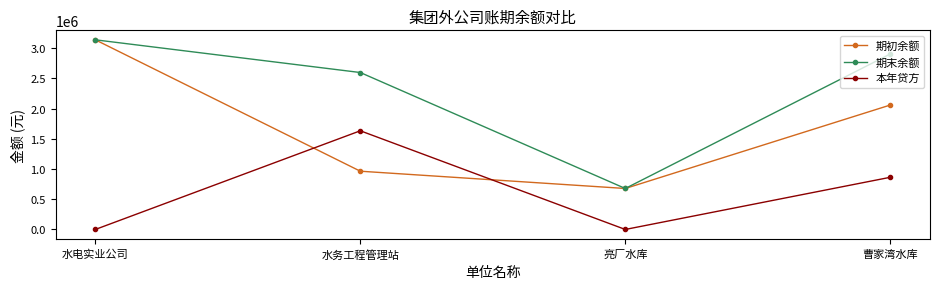

The value of 期末余额 at 亮厂水库 is 368512.4. True or false?

False